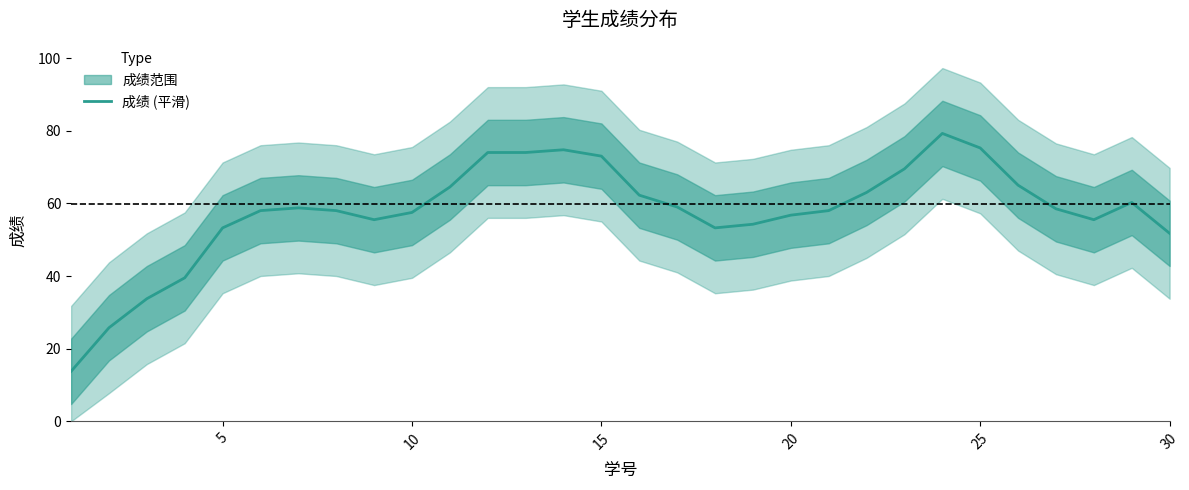

The 成绩 (平滑) series shows 89.7 at 5. True or false?

False